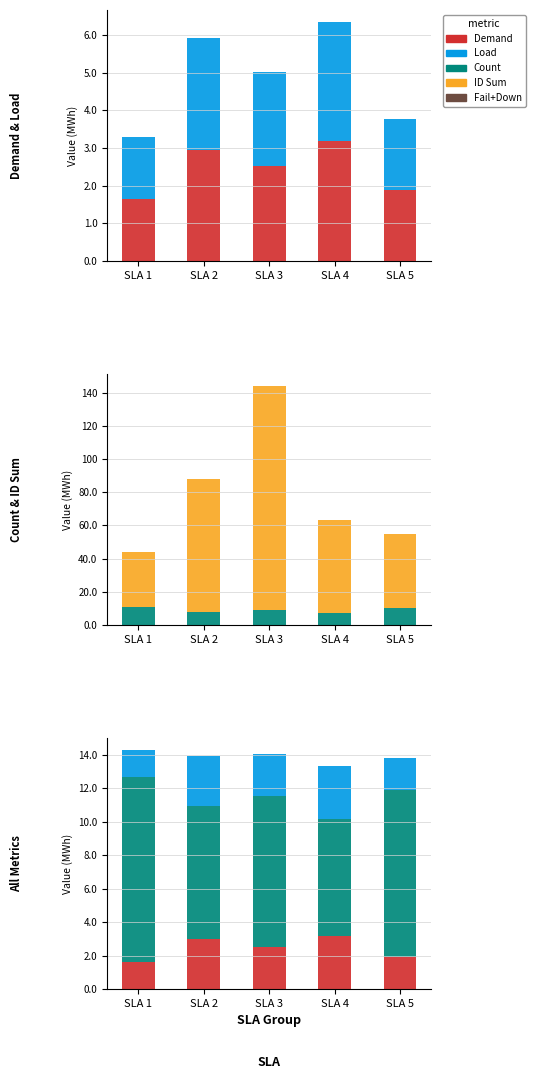

The Count series shows 1.9 at SLA 2. True or false?

False